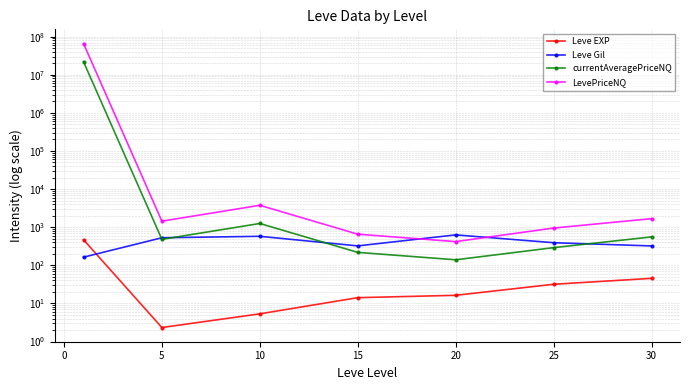

Is this an area chart (filled region under the line)?

No